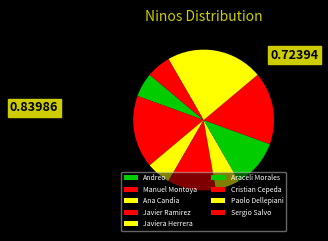

Does Andreo represent more than half of the total?

No